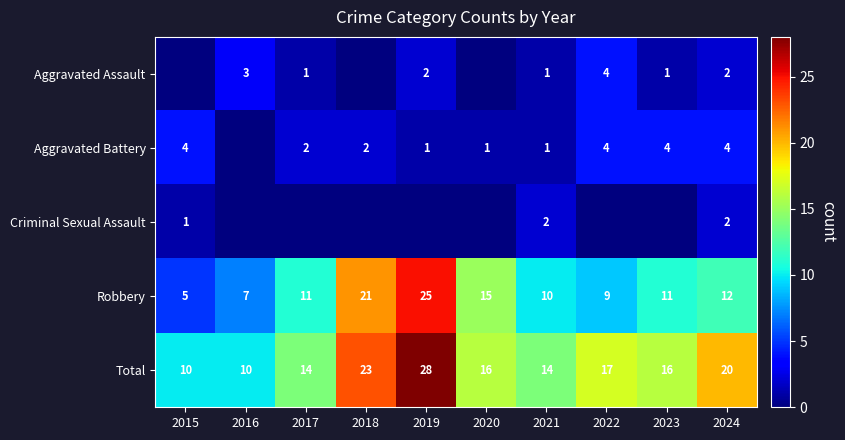

How many values in the Total series are below 16?

4